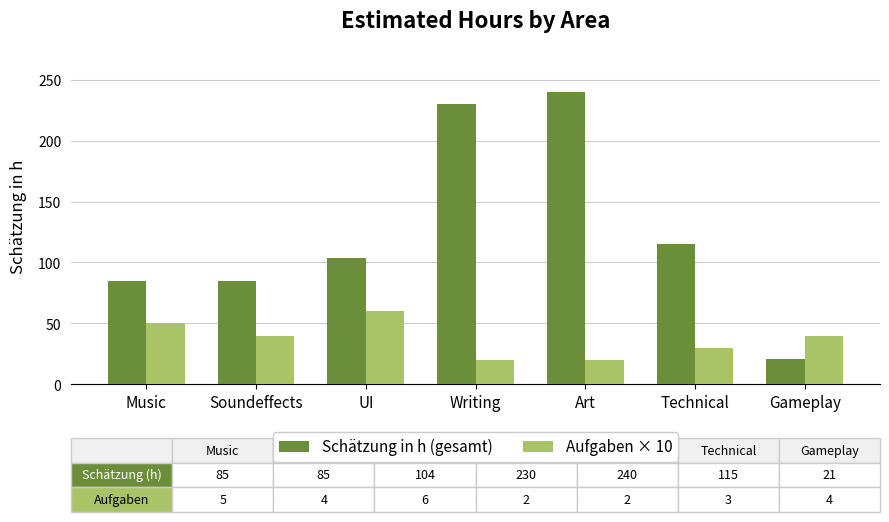

What position from the left is Gameplay?

7